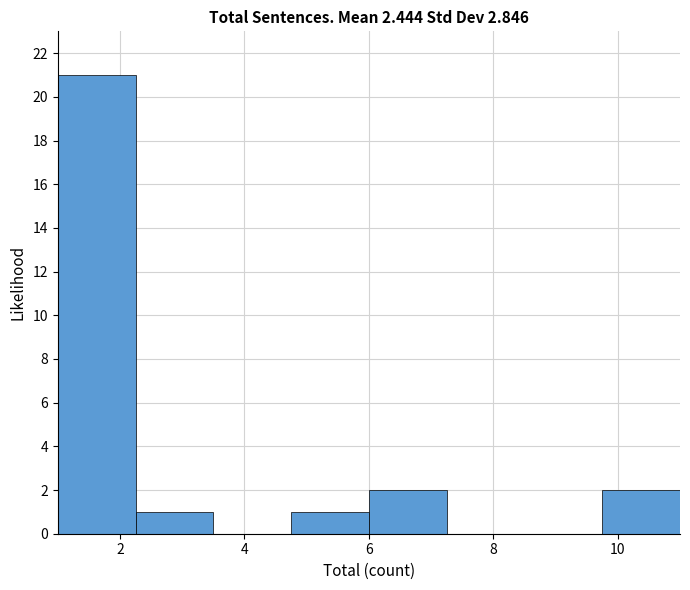

Which range on the x-axis has the tallest bar?

1.00 to 2.25